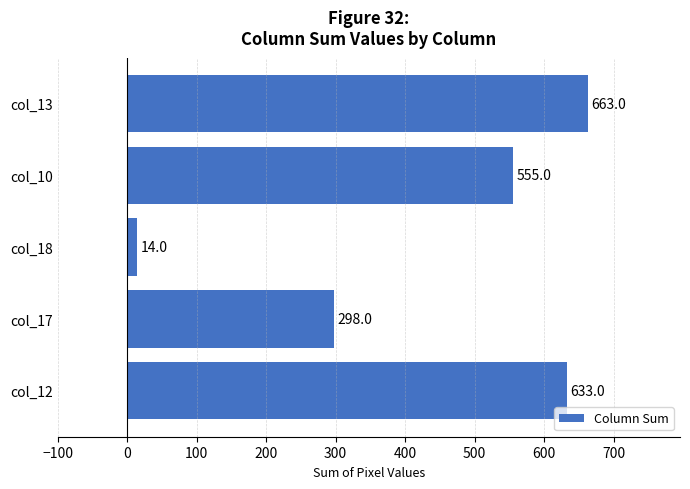

What is the sum of all values?

2163